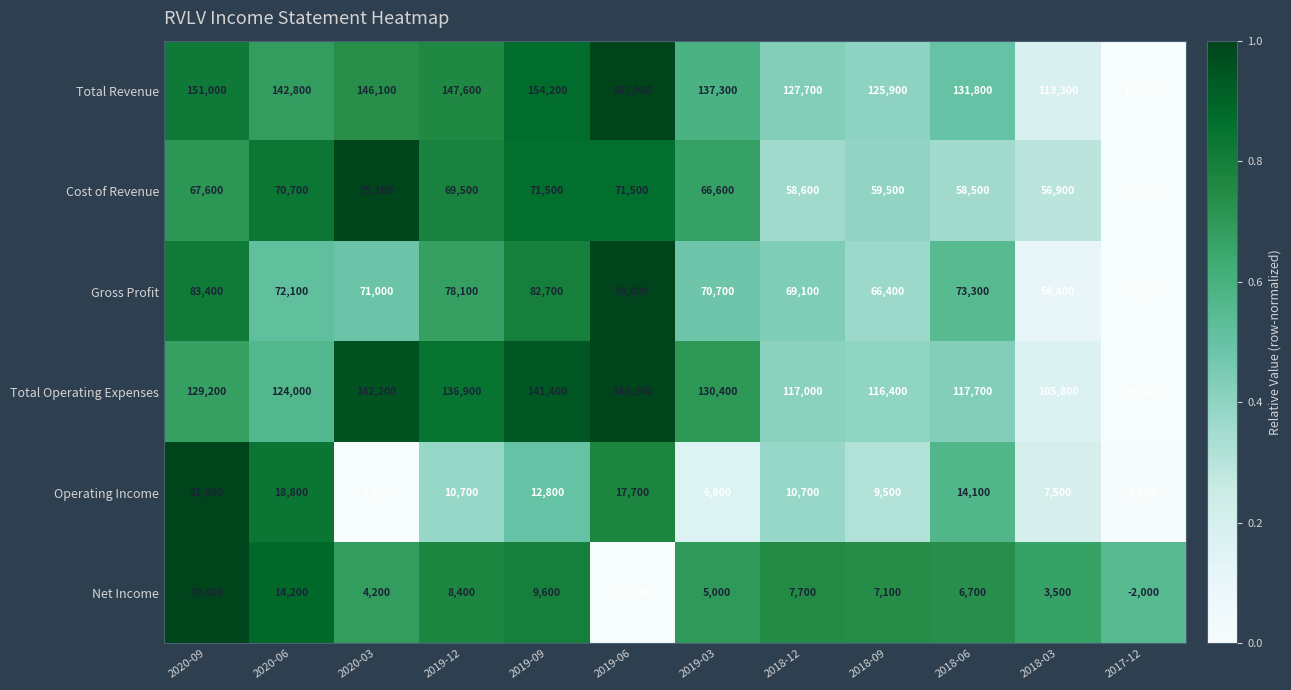

What is the highest value of the Operating Income series?

21800